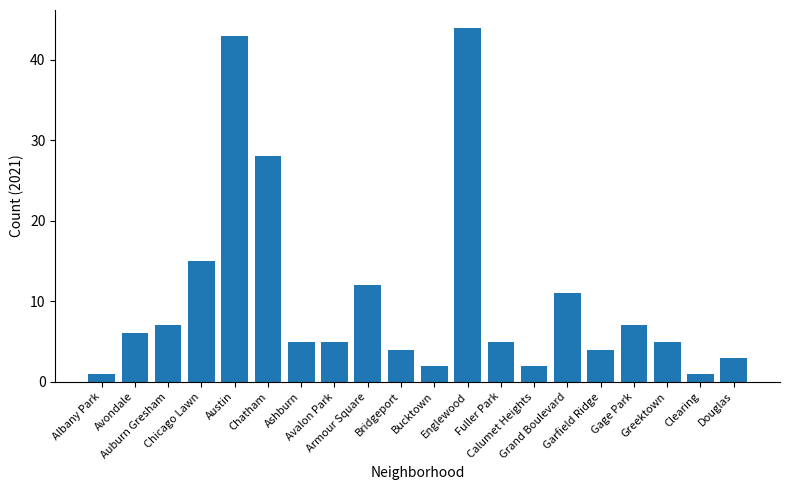

Is it true that the value at Armour Square is 19?

False